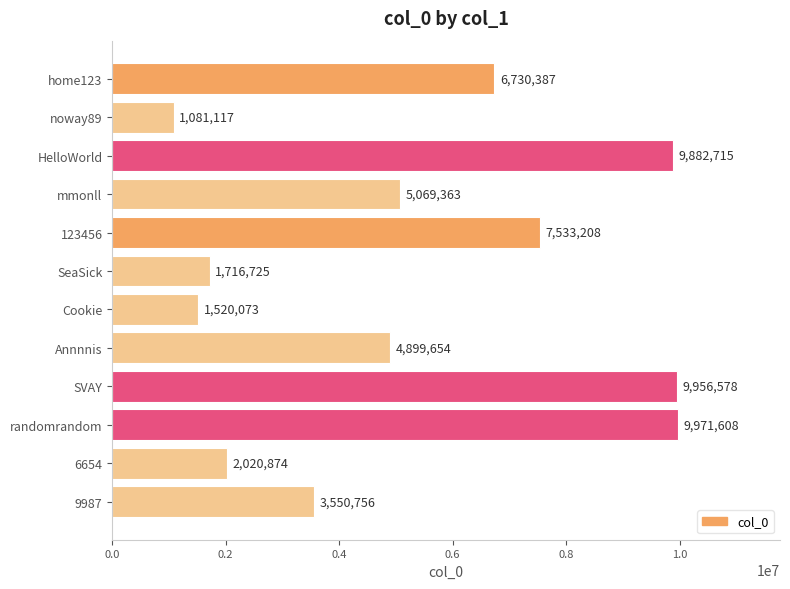

What is the minimum value shown in the chart?

1081117